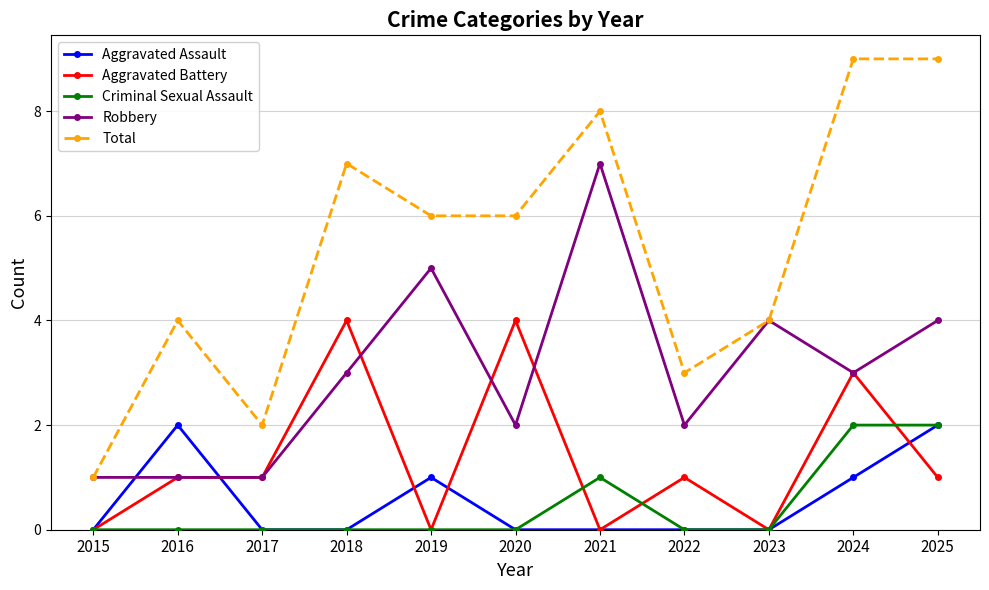

True or false: Aggravated Assault and Total intersect in this chart.

False